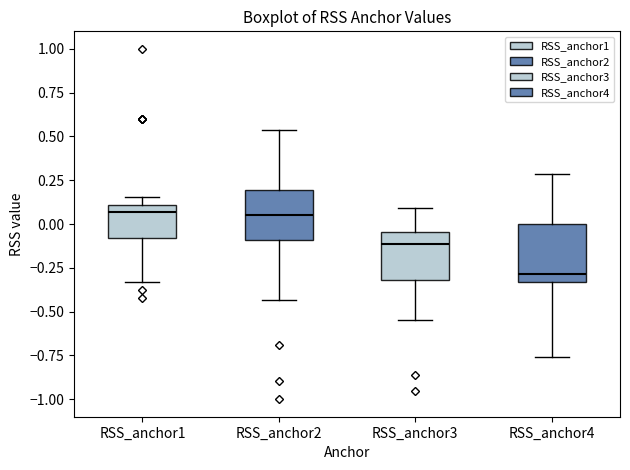

Comparing the boxes themselves (not the whiskers), which one is the tallest?

RSS_anchor4